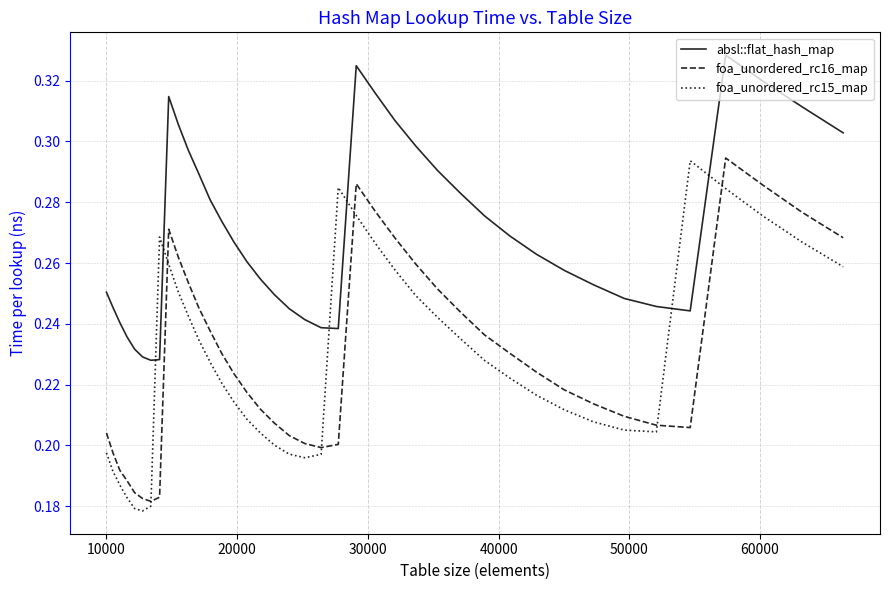

True or false: absl::flat_hash_map and foa_unordered_rc15_map cross at least once.

True